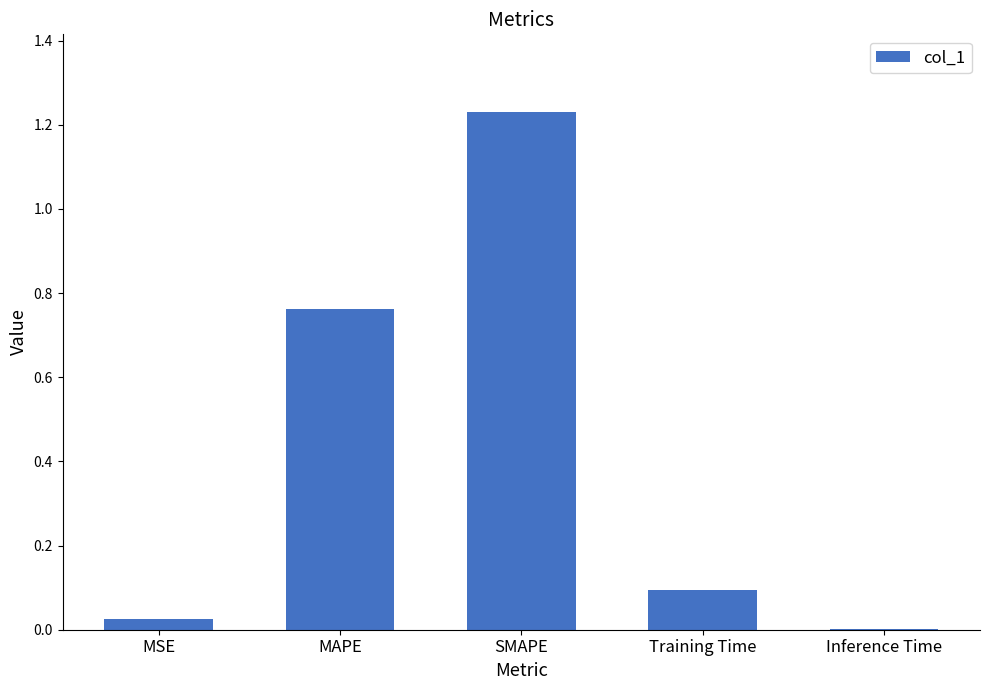

What is the sum of all values?

2.1